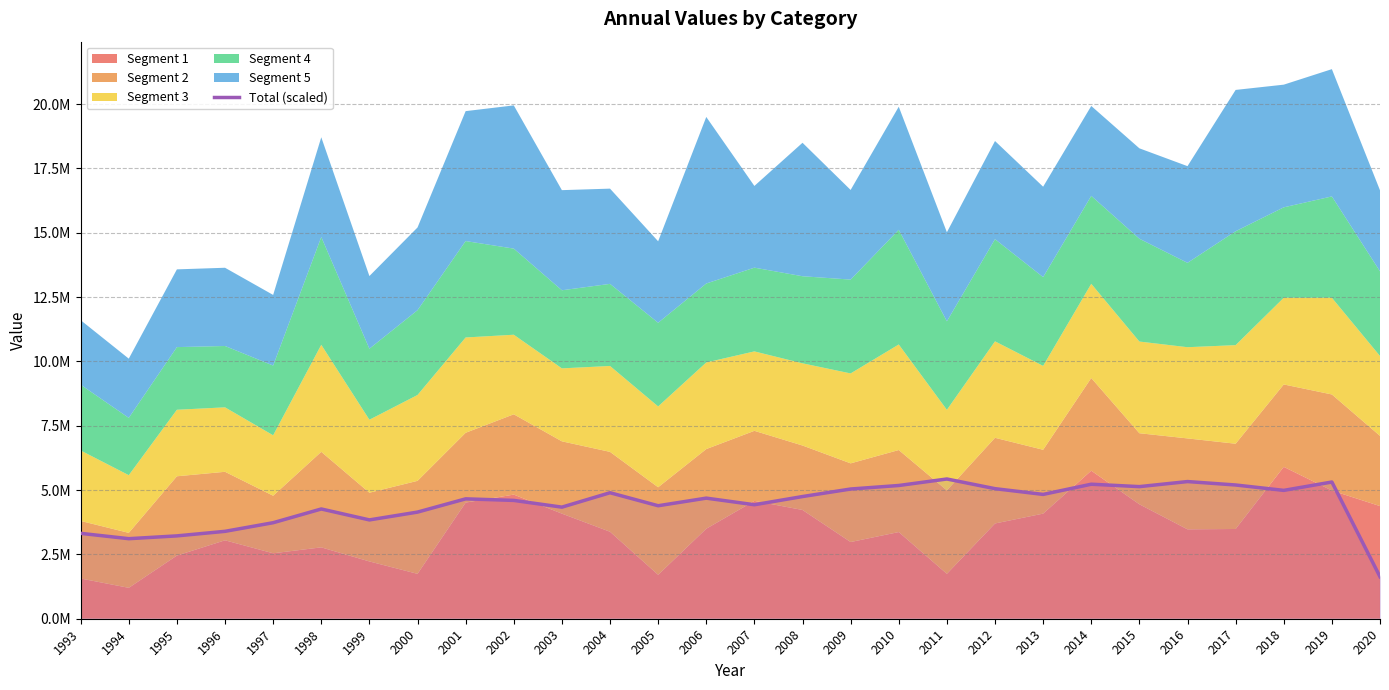

Reading left to right, extract all data points from this chart.

3318094.0	3110469.8	3219364.9	3396225.7	3731475.9	4265065.6	3840204.2	4143937.8	4658589.6	4598046.2	4336431.8	4896132.8	4390774.0	4686382.0	4429887.8	4748263.6	5040595.6	5177527.5	5429975.8	5054222.7	4831192.6	5226970.1	5133544.2	5330114.3	5196987.7	4987812.6	5312598.3	1630527.4